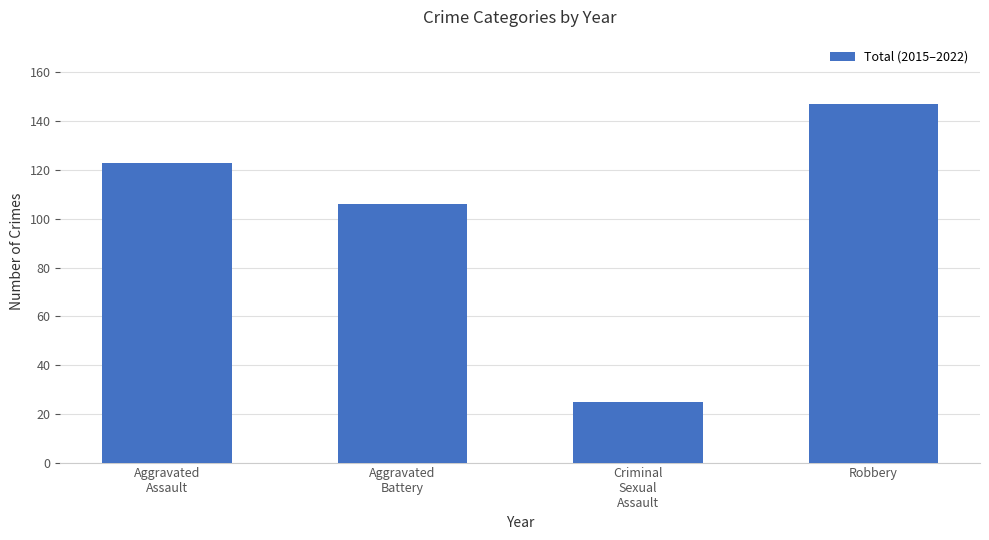

Reading left to right, what are all the values shown in this chart?

123	106	25	147